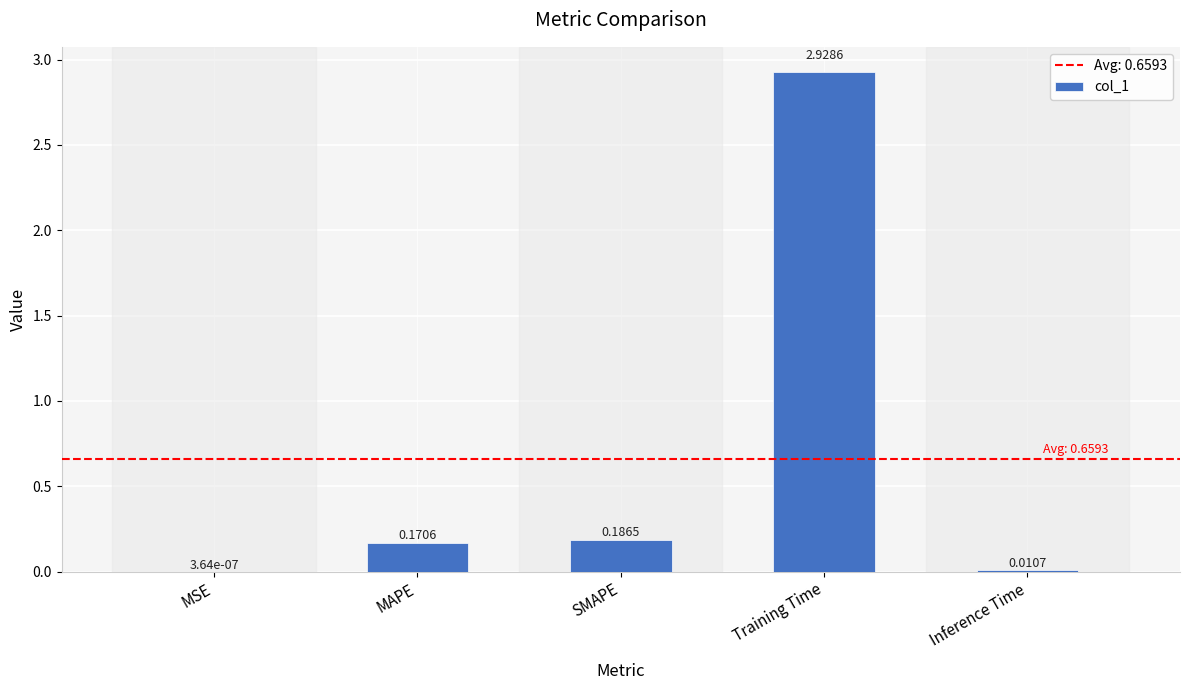

At which category does the chart reach its peak across all series?

Training Time